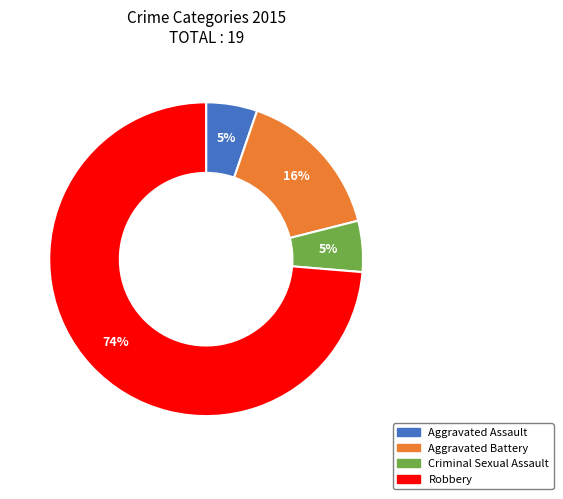

Is the sum of Robbery and Aggravated Battery greater than half?

Yes